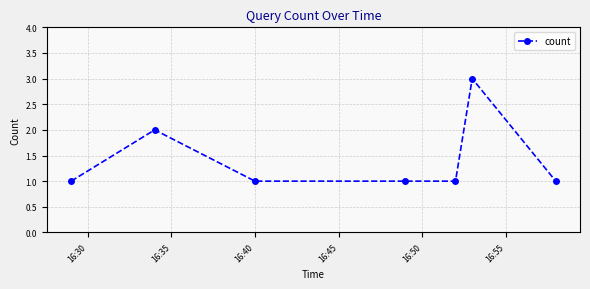

What is the maximum value shown in the chart?

3